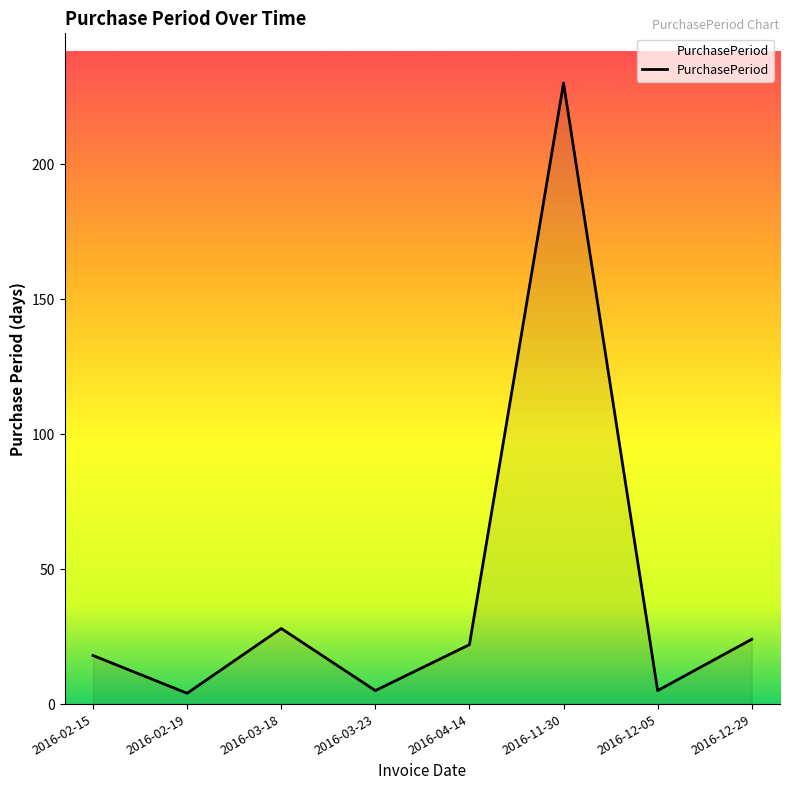

The value at 2016-12-29 is 24. True or false?

True